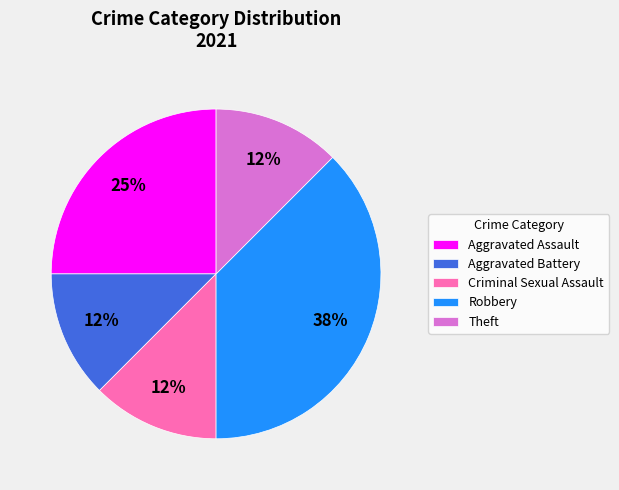

Combined, do Criminal Sexual Assault and Aggravated Assault account for over 50%?

No